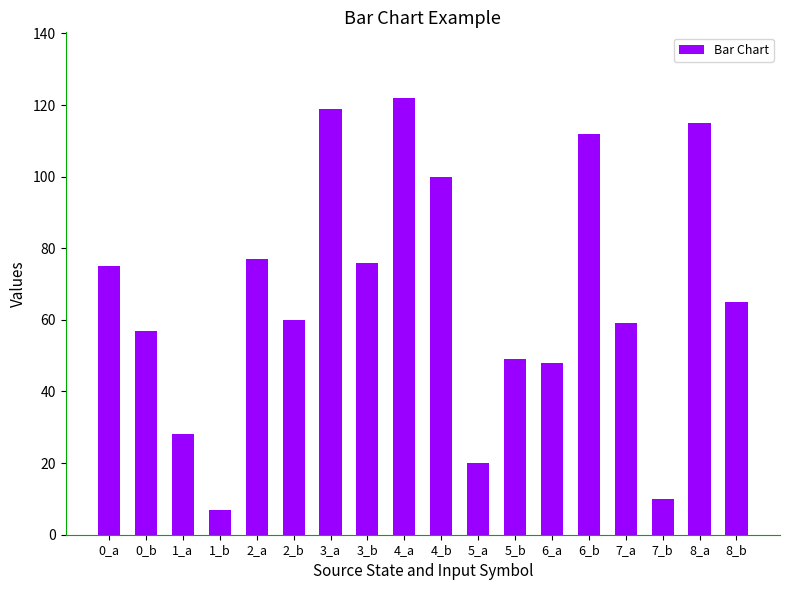

How many bars are there in total?

18